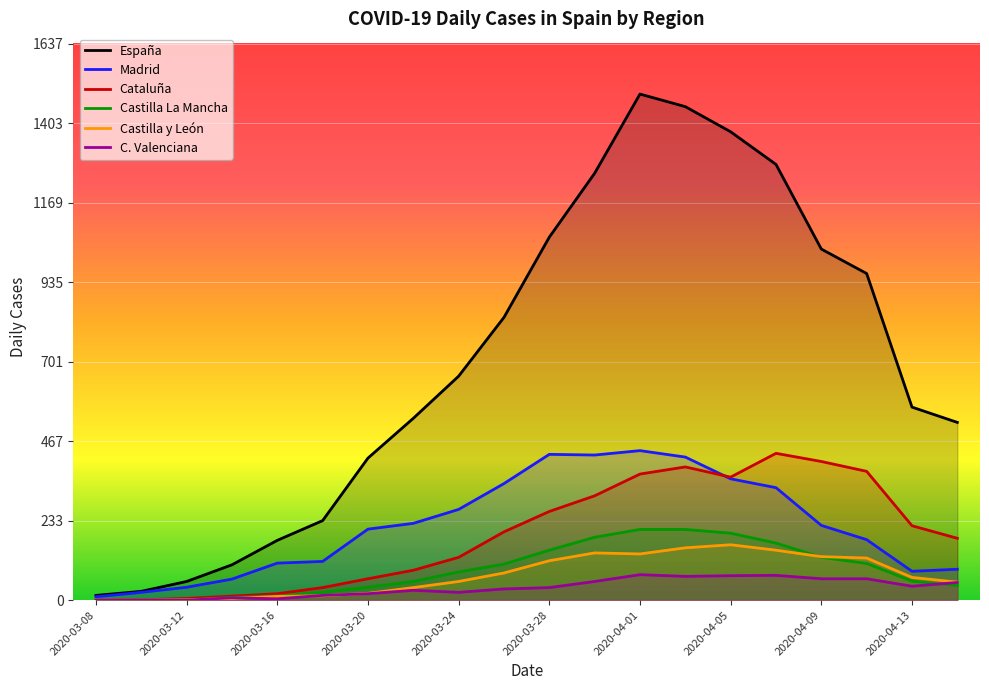

How many data points in Cataluña are less than 201?

10